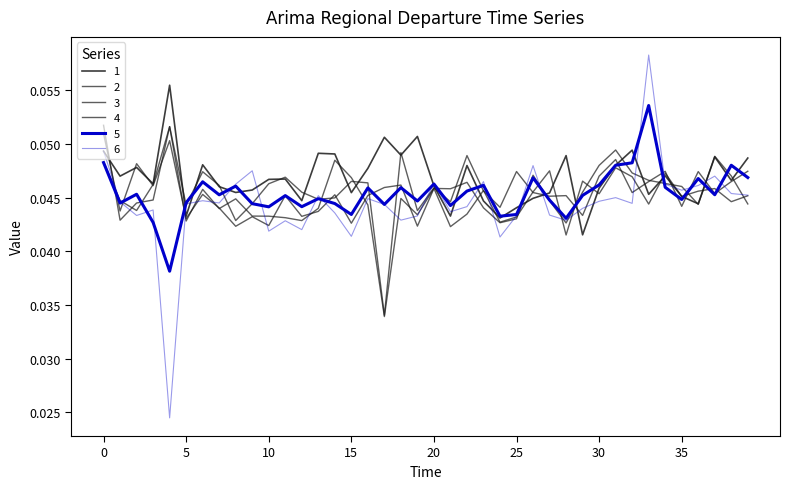

Does the chart display data point markers on the line(s)?

No